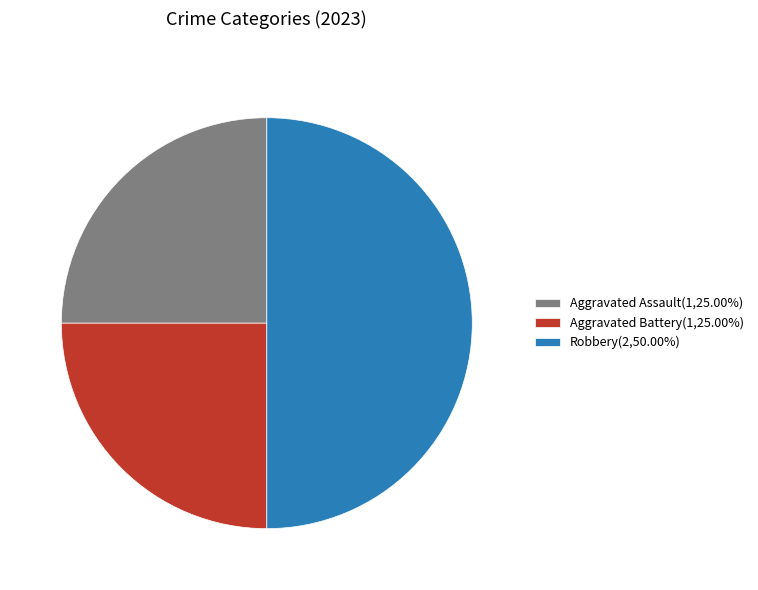

Is the sum of Robbery(2,50.00%) and Aggravated Assault(1,25.00%) greater than half?

Yes